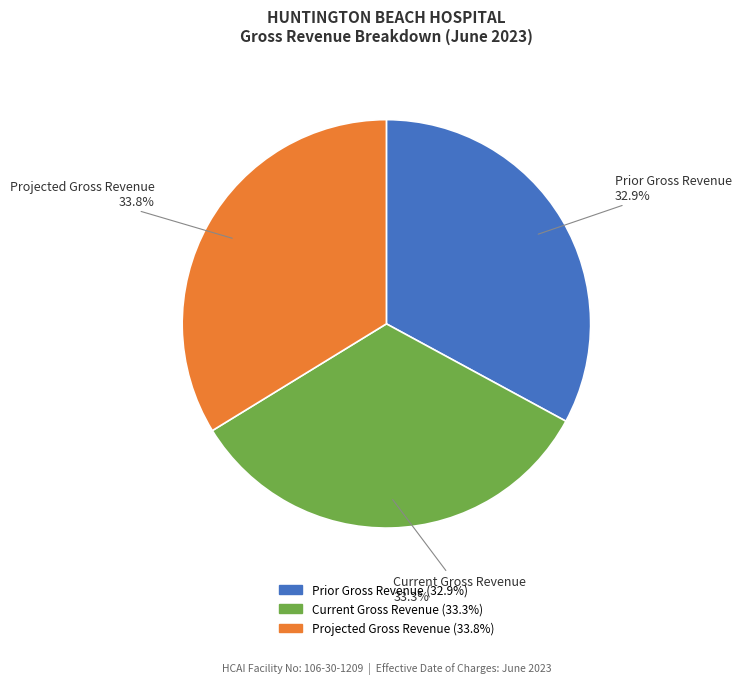

How many segments does this pie chart have?

3